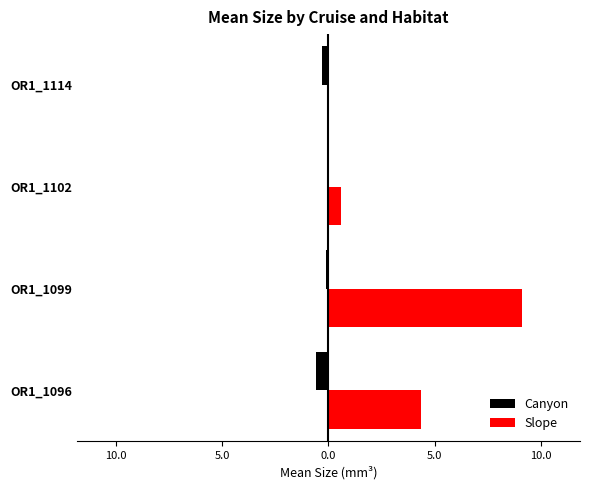

What is the value of the Slope bar at the 3rd from the left?

0.6